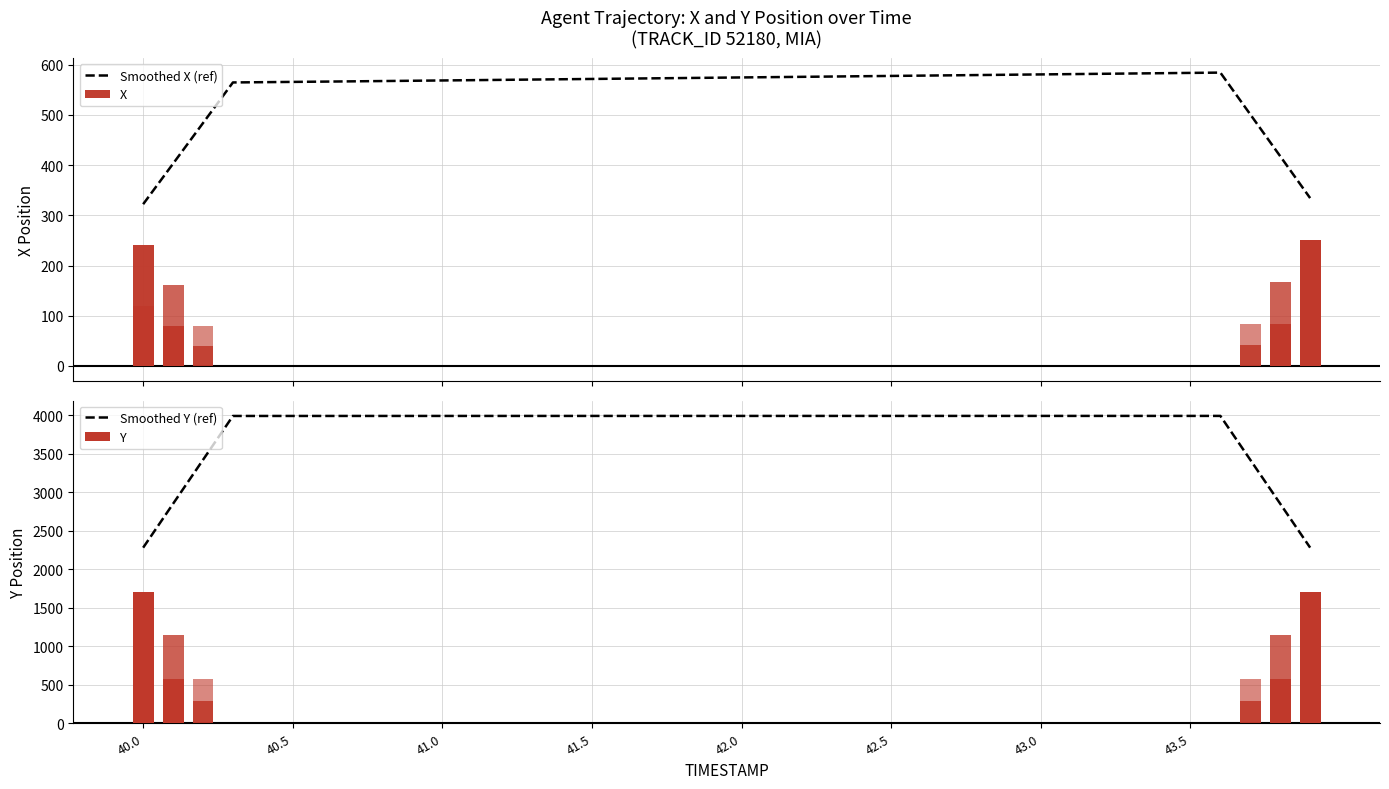

What is the highest value of the Smoothed X (ref) series?

583.9